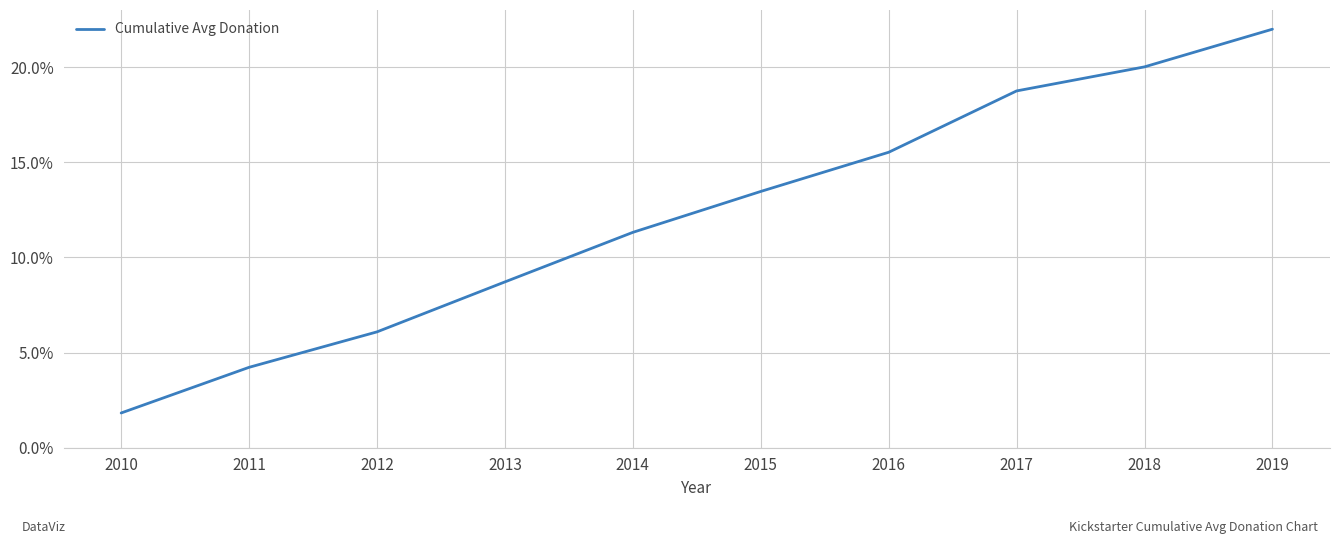

Does the chart display data point markers on the line(s)?

No